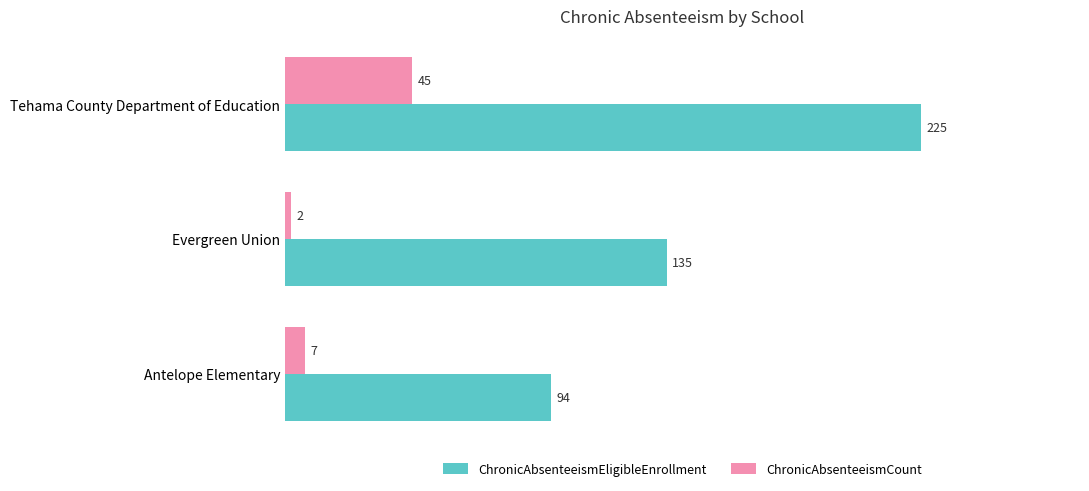

How many series are shown in this chart?

2